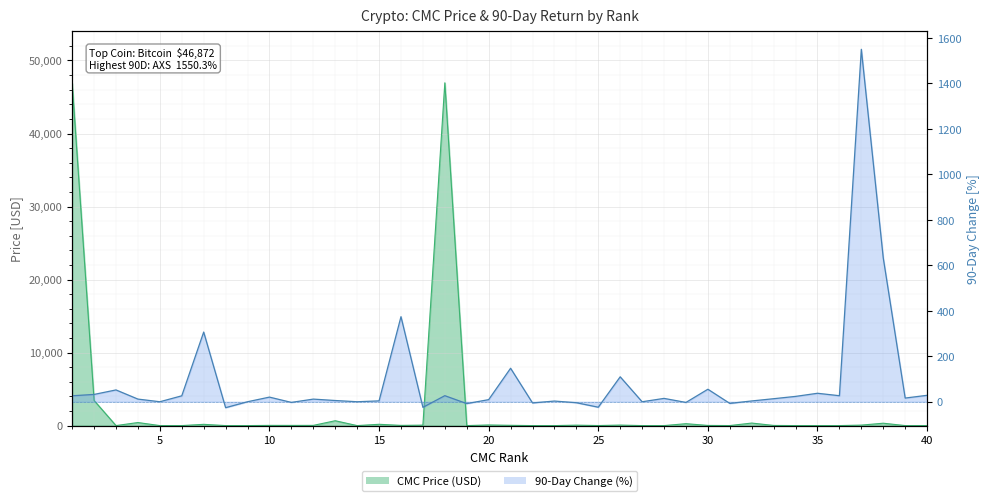

Count the number of categories in the chart.

40